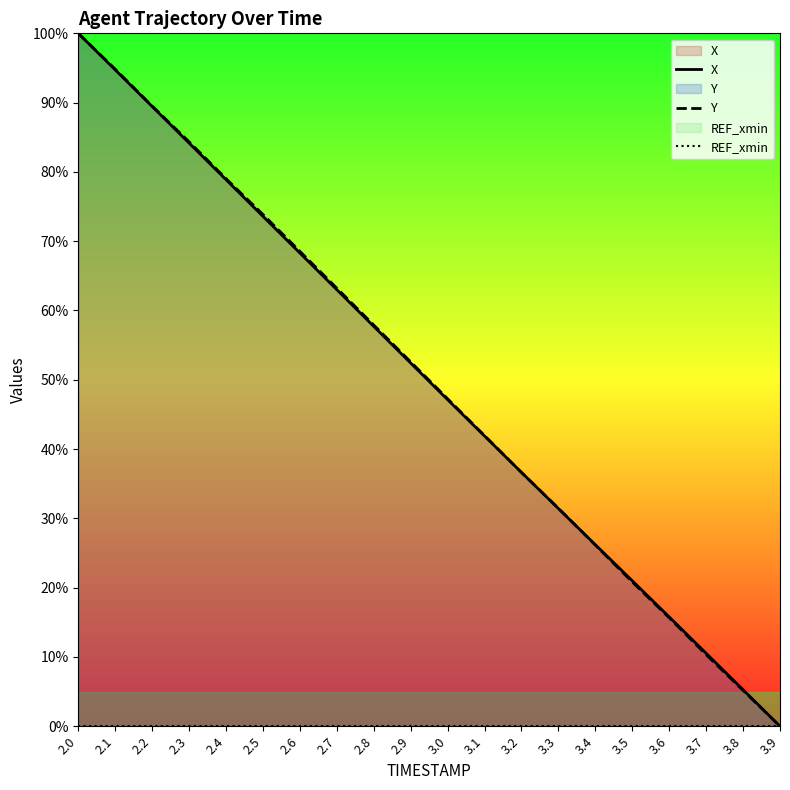

Reading right to left, transcribe all the data shown in this chart.

X: 3.9=0.0	3.8=5.3	3.7=10.5	3.6=15.8	3.5=21.0	3.4=26.2	3.3=31.4	3.2=36.6	3.1=41.9	3.0=47.1	2.9=52.4	2.8=57.7	2.7=63.0	2.6=68.3	2.5=73.6	2.4=78.9	2.3=84.2	2.2=89.4	2.1=94.7	2.0=100.0
Y: 3.9=0.0	3.8=5.2	3.7=10.3	3.6=15.7	3.5=20.8	3.4=26.1	3.3=31.5	3.2=36.6	3.1=41.9	3.0=47.3	2.9=52.6	2.8=57.9	2.7=63.2	2.6=68.5	2.5=73.9	2.4=79.0	2.3=84.3	2.2=89.5	2.1=94.8	2.0=100.0
REF_xmin: 3.9=0.0	3.8=0.0	3.7=0.0	3.6=0.0	3.5=0.0	3.4=0.0	3.3=0.0	3.2=0.0	3.1=0.0	3.0=0.0	2.9=0.0	2.8=0.0	2.7=0.0	2.6=0.0	2.5=0.0	2.4=0.0	2.3=0.0	2.2=0.0	2.1=0.0	2.0=0.0